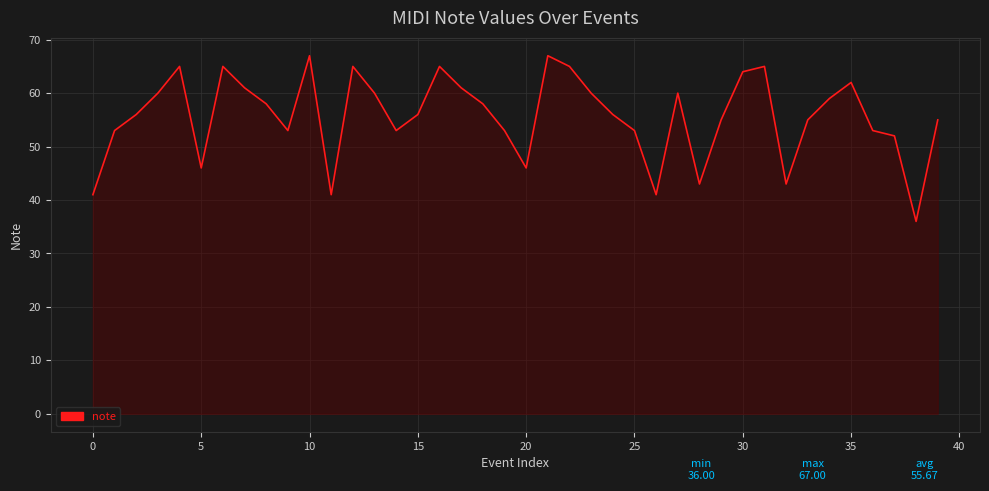

What is the greatest value displayed?

67